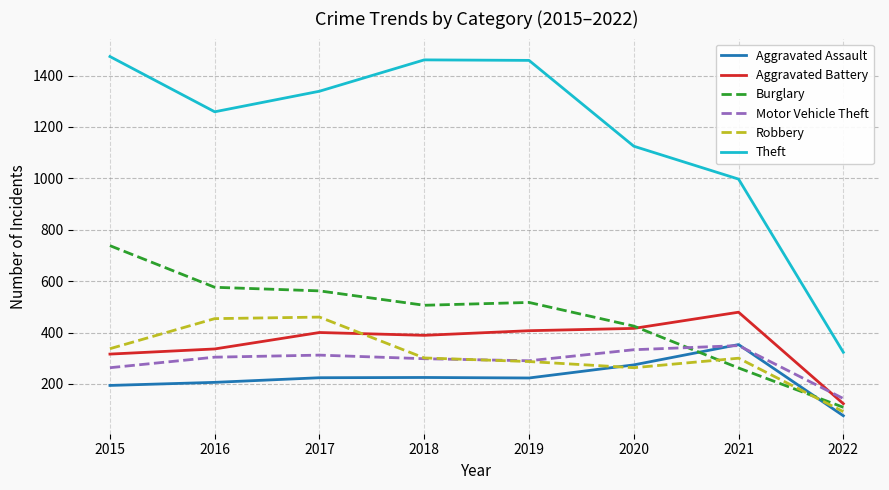

True or false: Aggravated Assault and Theft intersect in this chart.

False